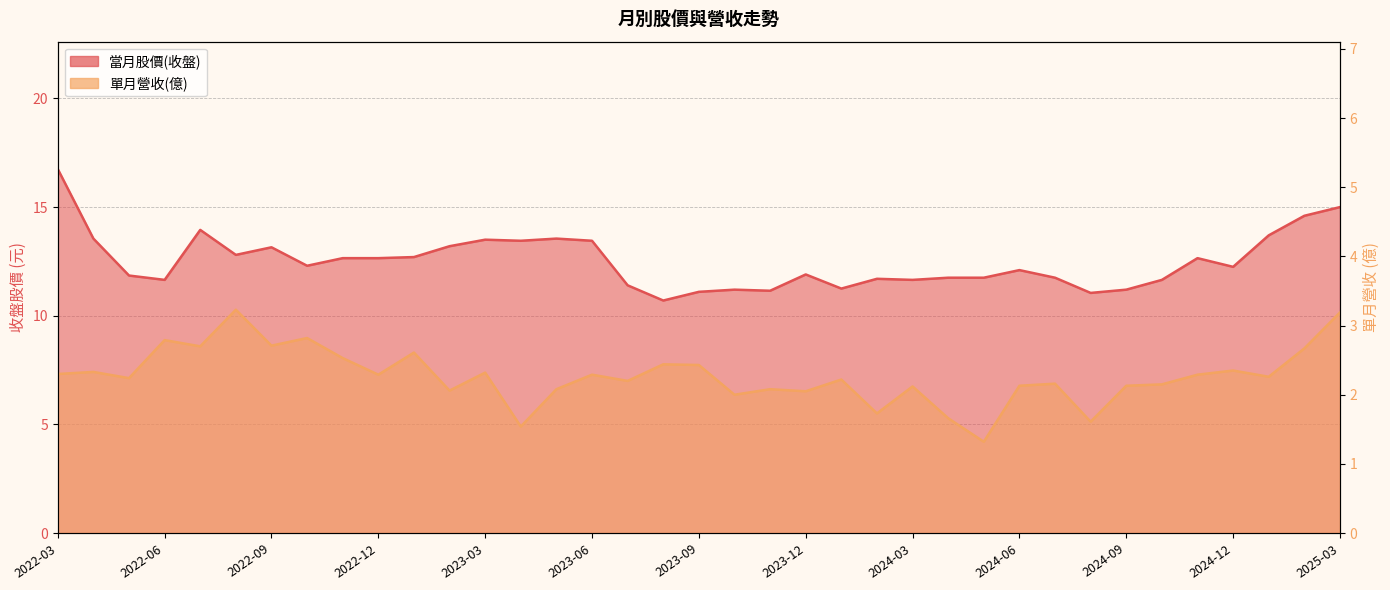

The value of 當月股價(收盤) at 2024-07 is 11.8. True or false?

True